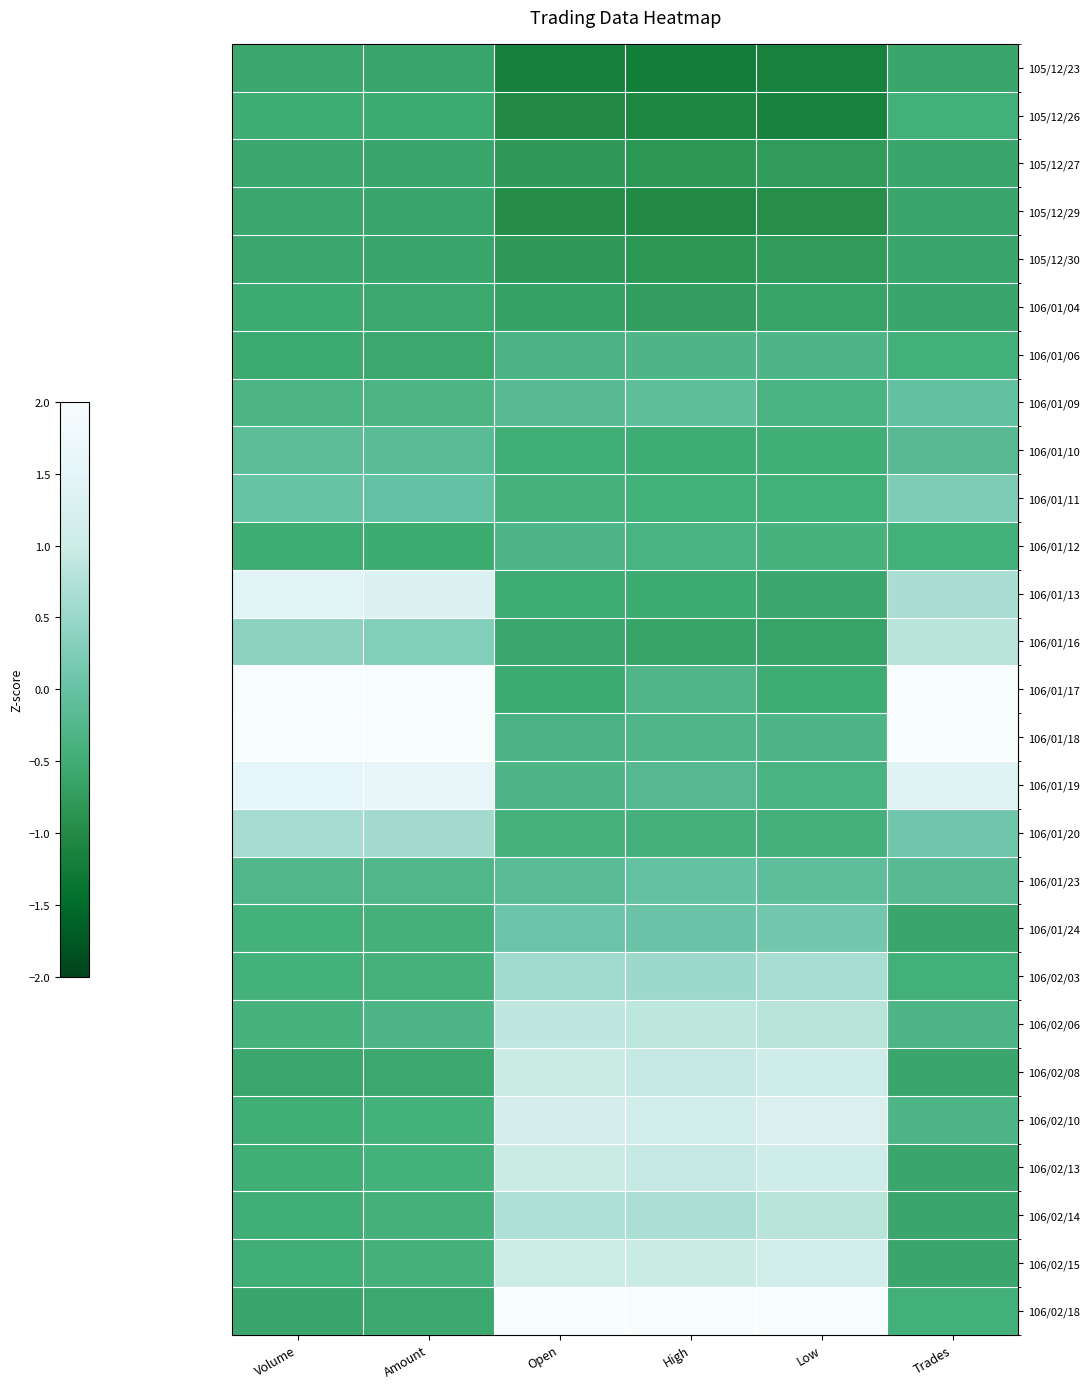

Which series has the largest total across all categories?

106/01/18